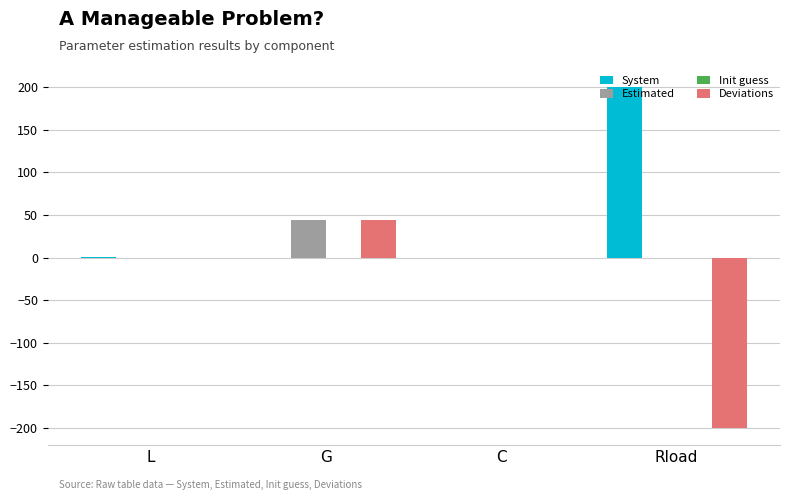

Is it true that Estimated equals 62.7 at G?

False